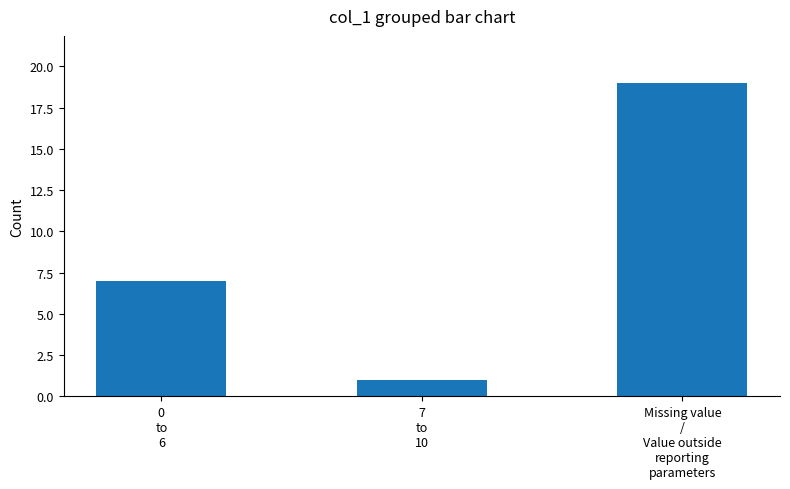

Count the values in the range 1 to 19.

3